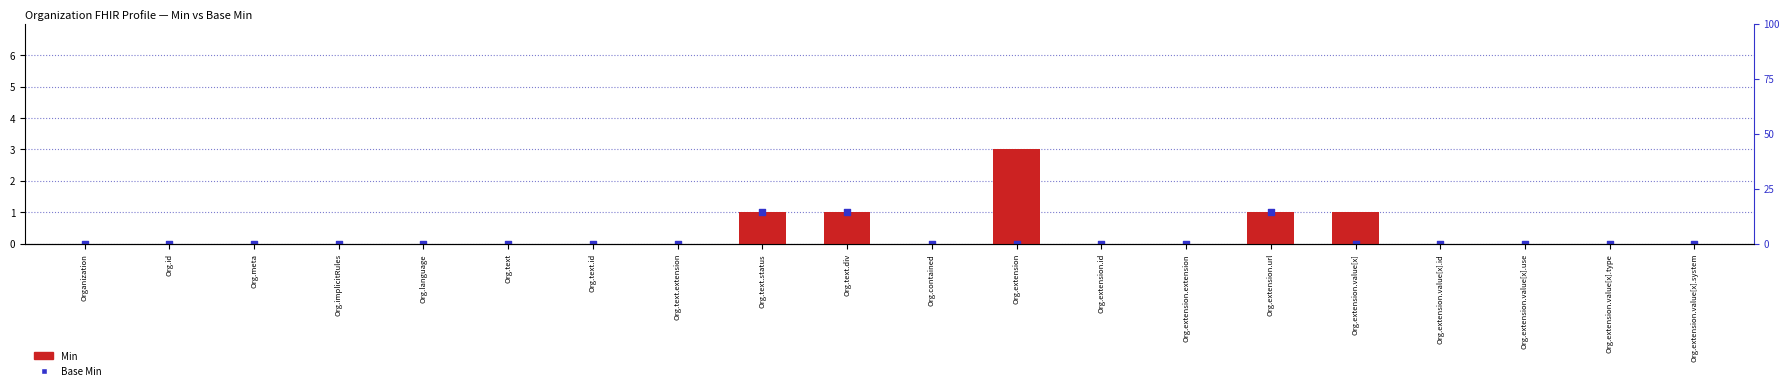

What are all the series names shown in the legend?

Min, Base Min